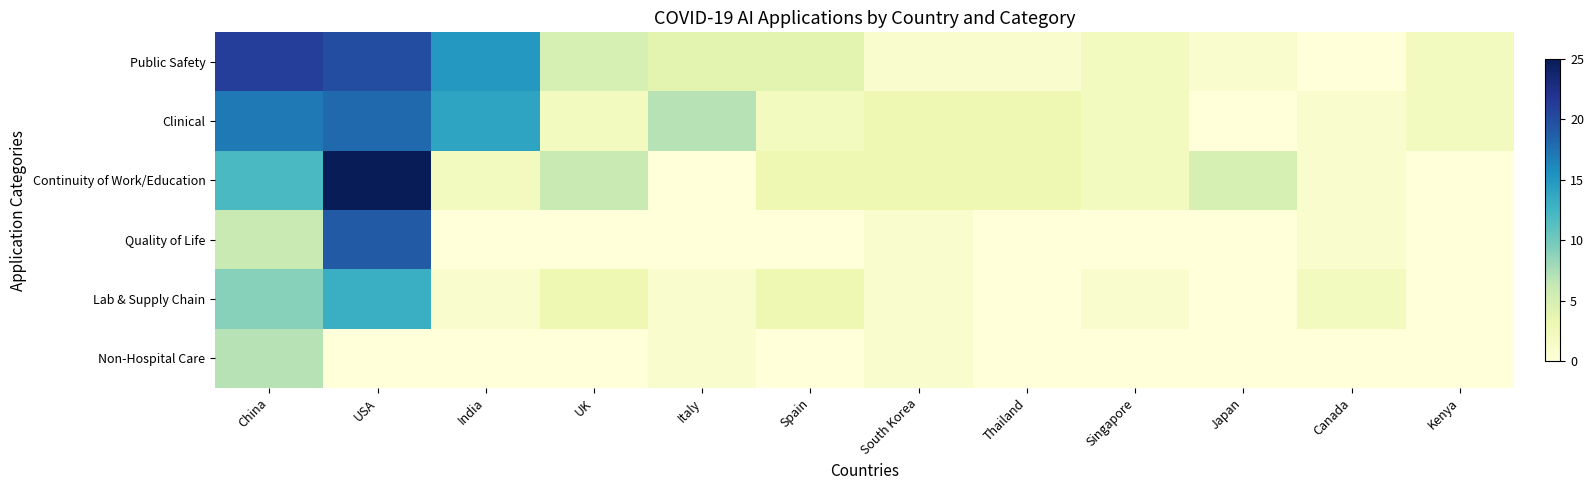

Which label corresponds to the smallest value in the chart?

Canada